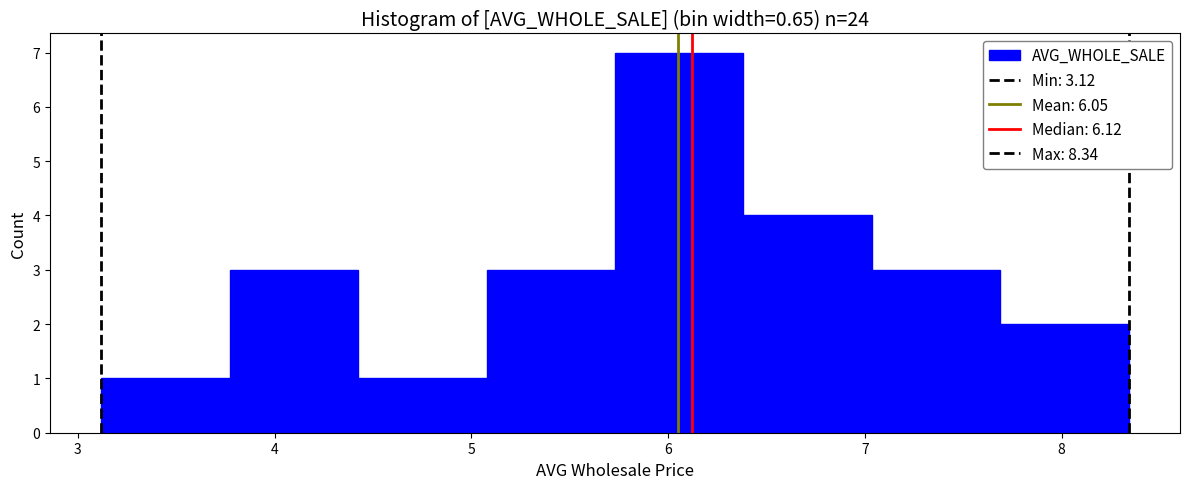

Reading left to right, list every bar in this chart as the range it spans on the x-axis followed by its height. Neither the bar edges nor the heights are printed on the chart, so give them approximately, as read against the axes.

3.1 to 3.8: 1
3.8 to 4.4: 3
4.4 to 5.1: 1
5.1 to 5.7: 3
5.7 to 6.4: 7
6.4 to 7.0: 4
7.0 to 7.7: 3
7.7 to 8.3: 2